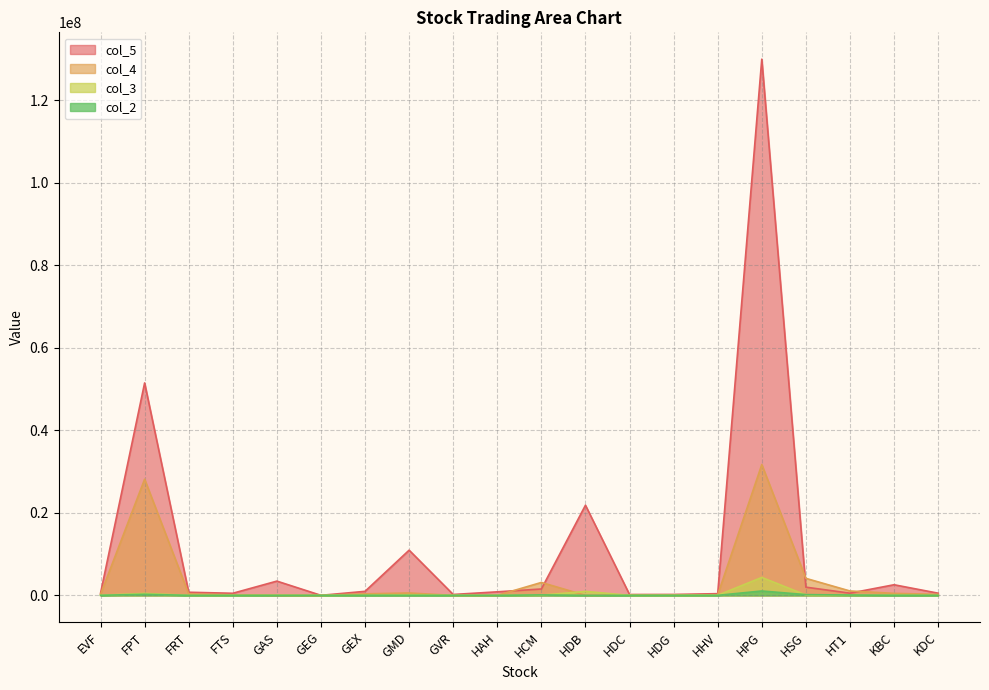

Is the value of col_2 at HCM greater than the value of col_5 at GVR?

No